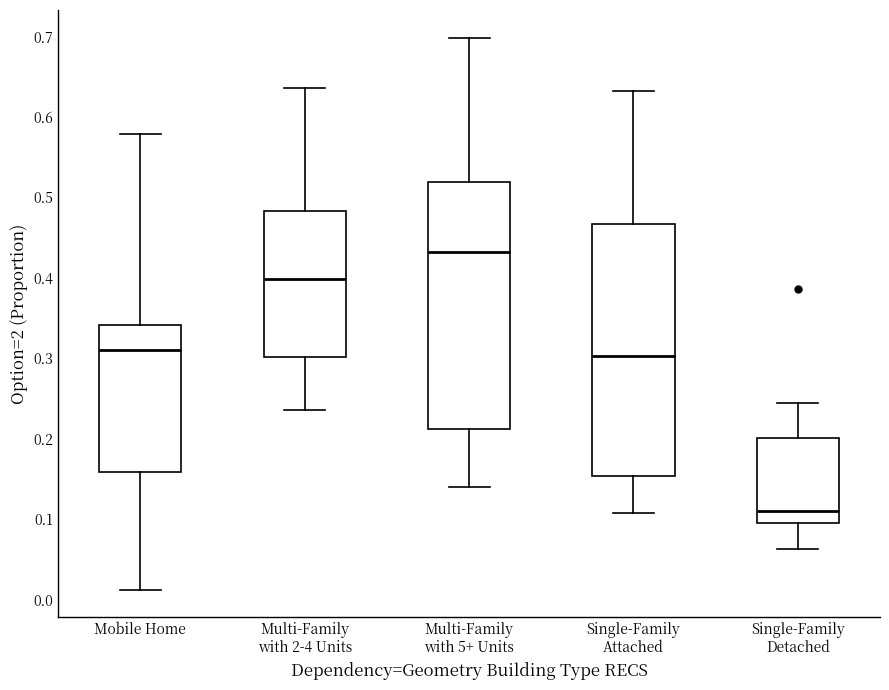

Reading left to right, read every box against the y-axis: the position of its median line, the range the box covers, and the ends of its whiskers. The values are not printed on the chart, so give them approximately, as read against the axis.

Mobile Home: median 0.31, box 0.16 to 0.34, whiskers 0.01 to 0.58
Multi-Family with 2-4 Units: median 0.40, box 0.30 to 0.48, whiskers 0.24 to 0.64
Multi-Family with 5+ Units: median 0.43, box 0.21 to 0.52, whiskers 0.14 to 0.70
Single-Family Attached: median 0.30, box 0.15 to 0.47, whiskers 0.11 to 0.63
Single-Family Detached: median 0.11, box 0.10 to 0.20, whiskers 0.06 to 0.24